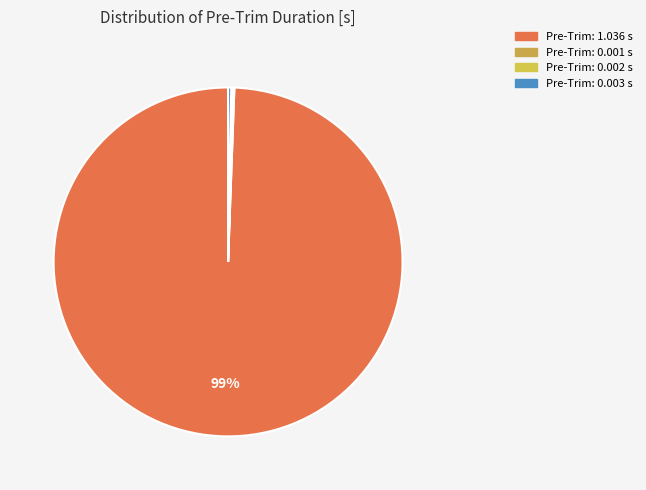

What is the largest slice in the pie chart?

Pre-Trim: 1.036 s